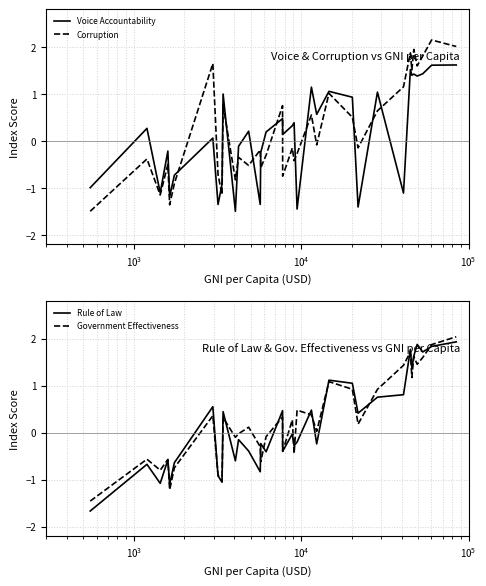

What is the highest value of the Voice Accountability series?

1.6